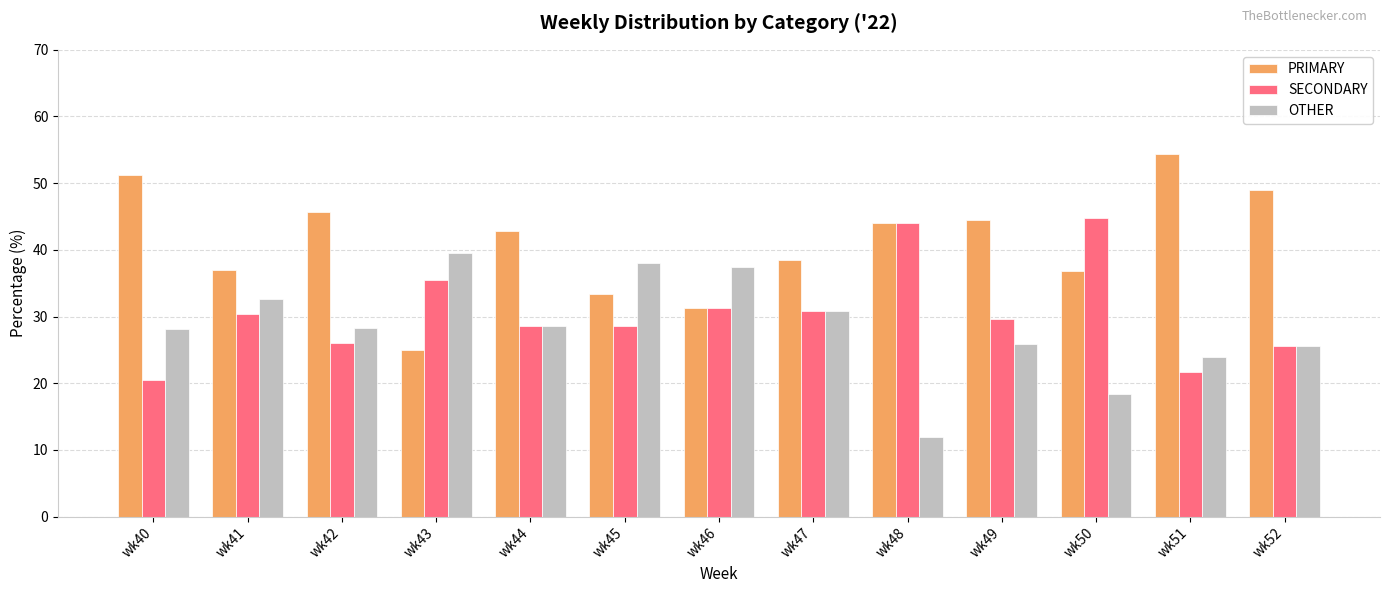

Is it true that PRIMARY equals 31.2 at wk46?

True